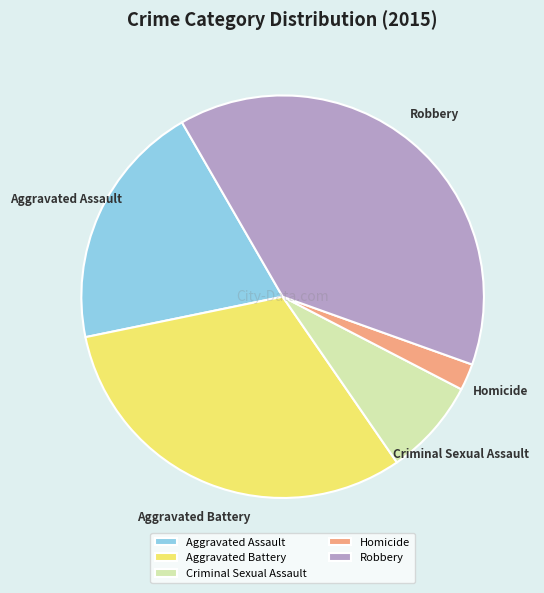

Count the number of slices in the pie.

5